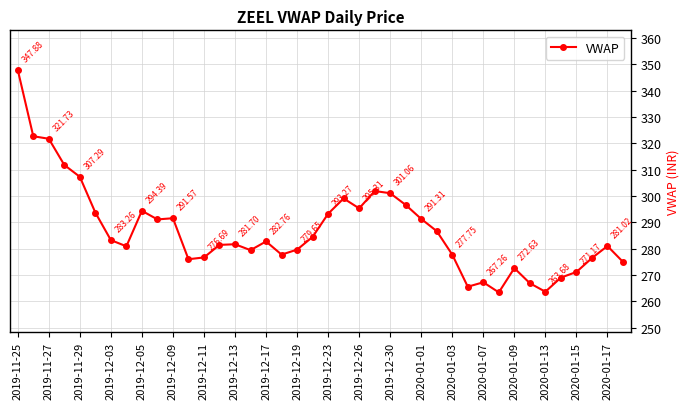

What is the value of the 32nd point from the left?

263.4